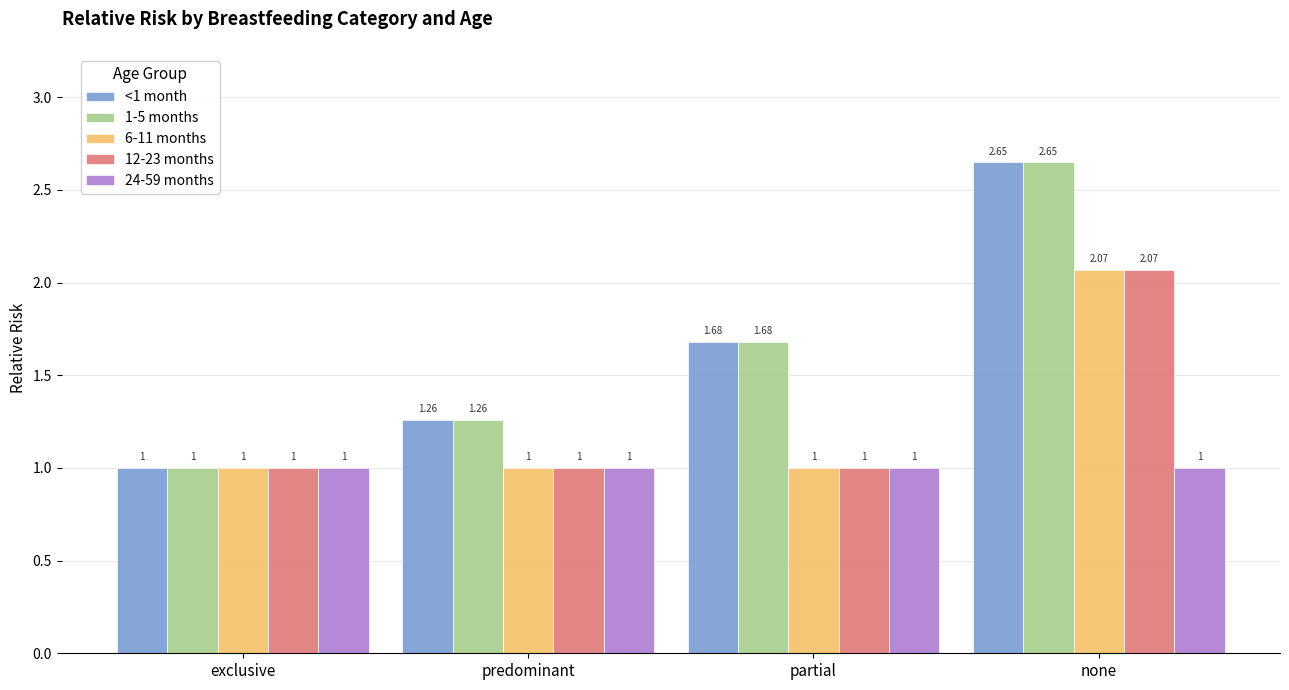

The value of 12-23 months at partial is 0.3. True or false?

False